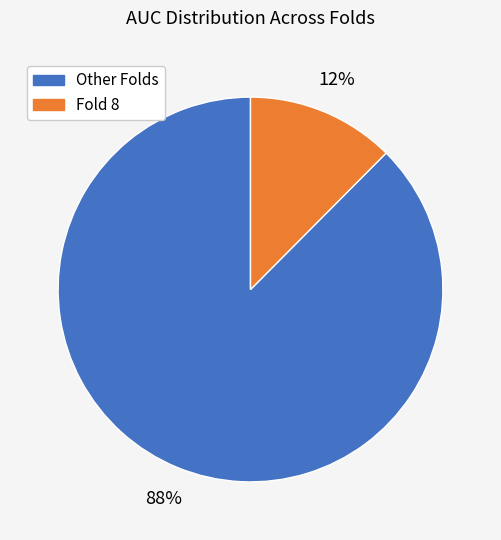

Is there any slice that represents more than half of the pie?

Yes